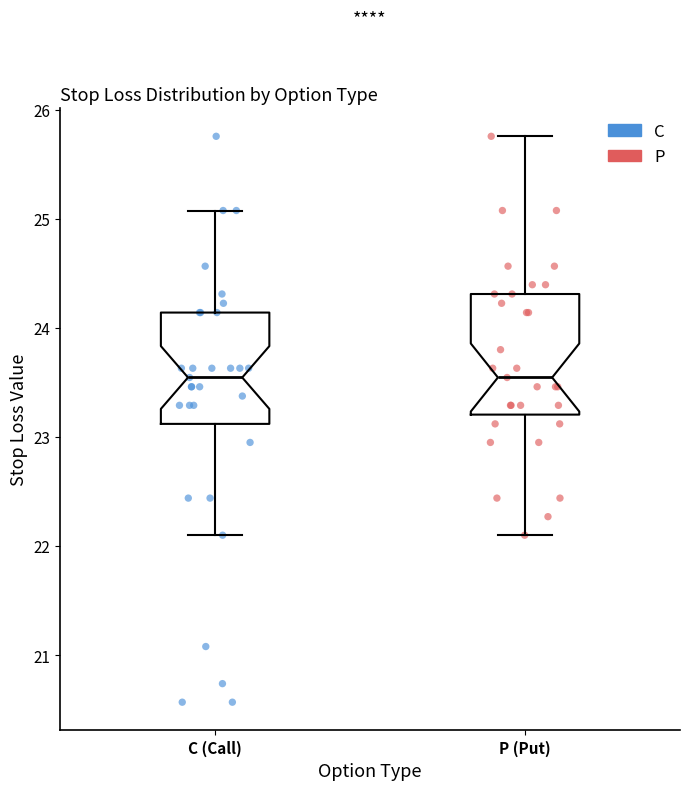

Reading left to right, read every box against the y-axis: the position of its median line, the range the box covers, and the ends of its whiskers. The values are not printed on the chart, so give them approximately, as read against the axis.

C (Call): median 23.5, box 23.1 to 24.1, whiskers 22.1 to 25.1
P (Put): median 23.5, box 23.2 to 24.3, whiskers 22.1 to 25.8